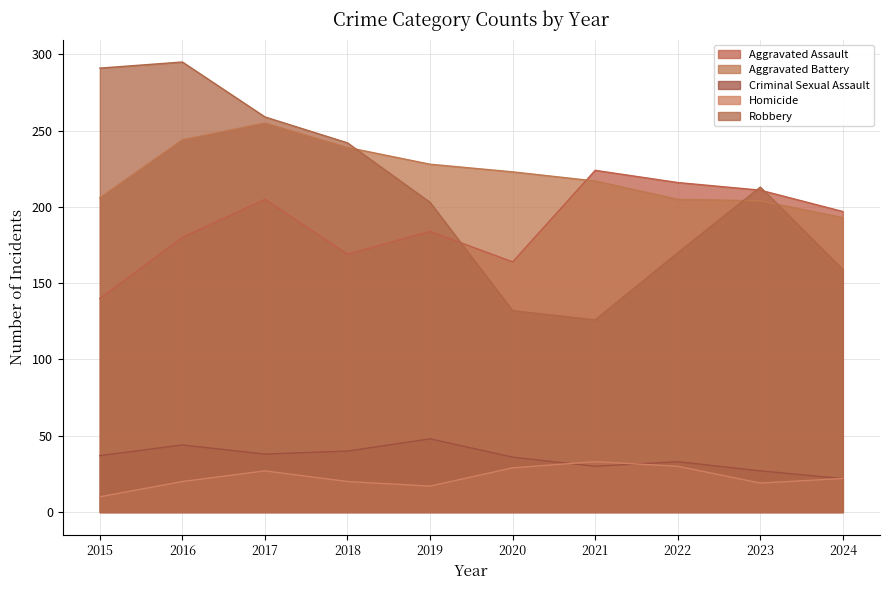

True or false: Criminal Sexual Assault and Robbery cross at least once.

False